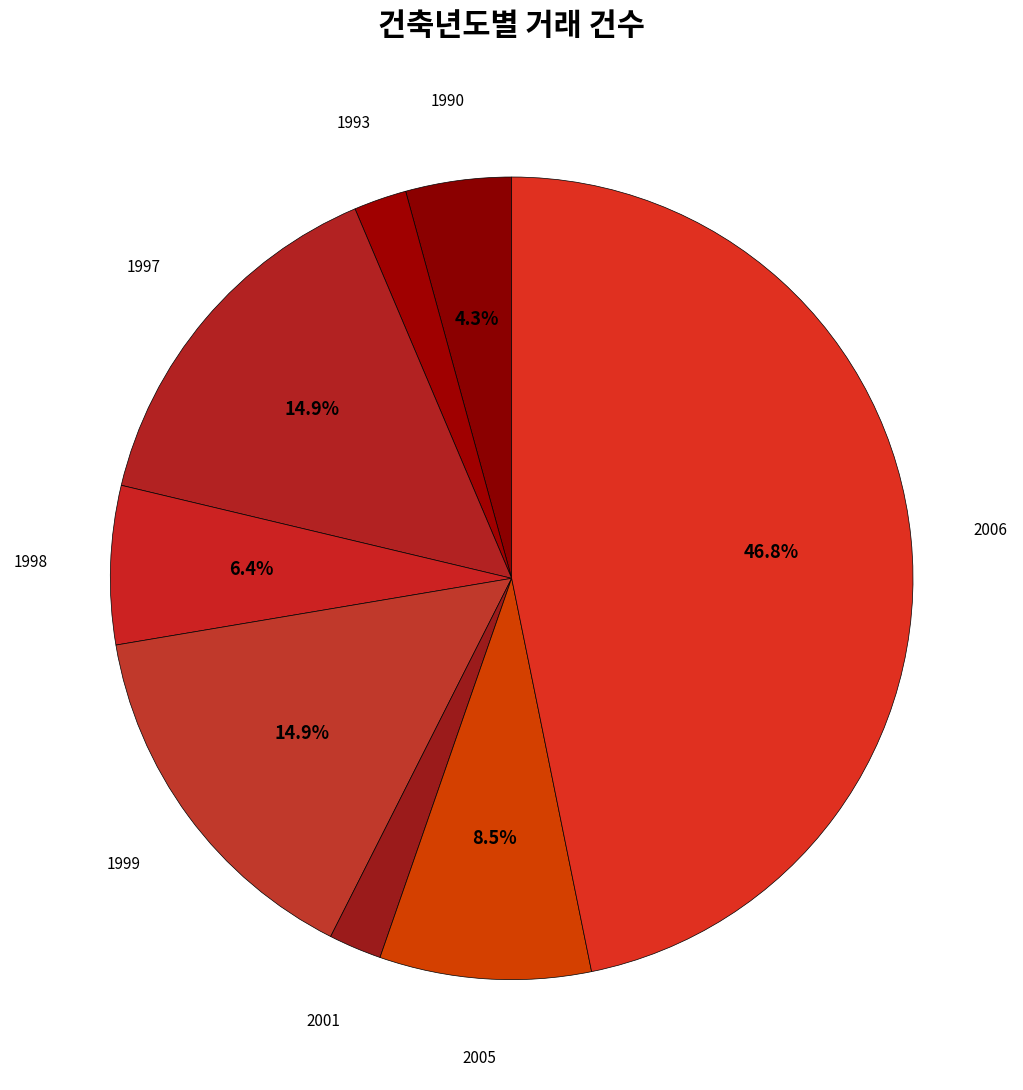

Which has a higher value, 1998 or 1999?

1999